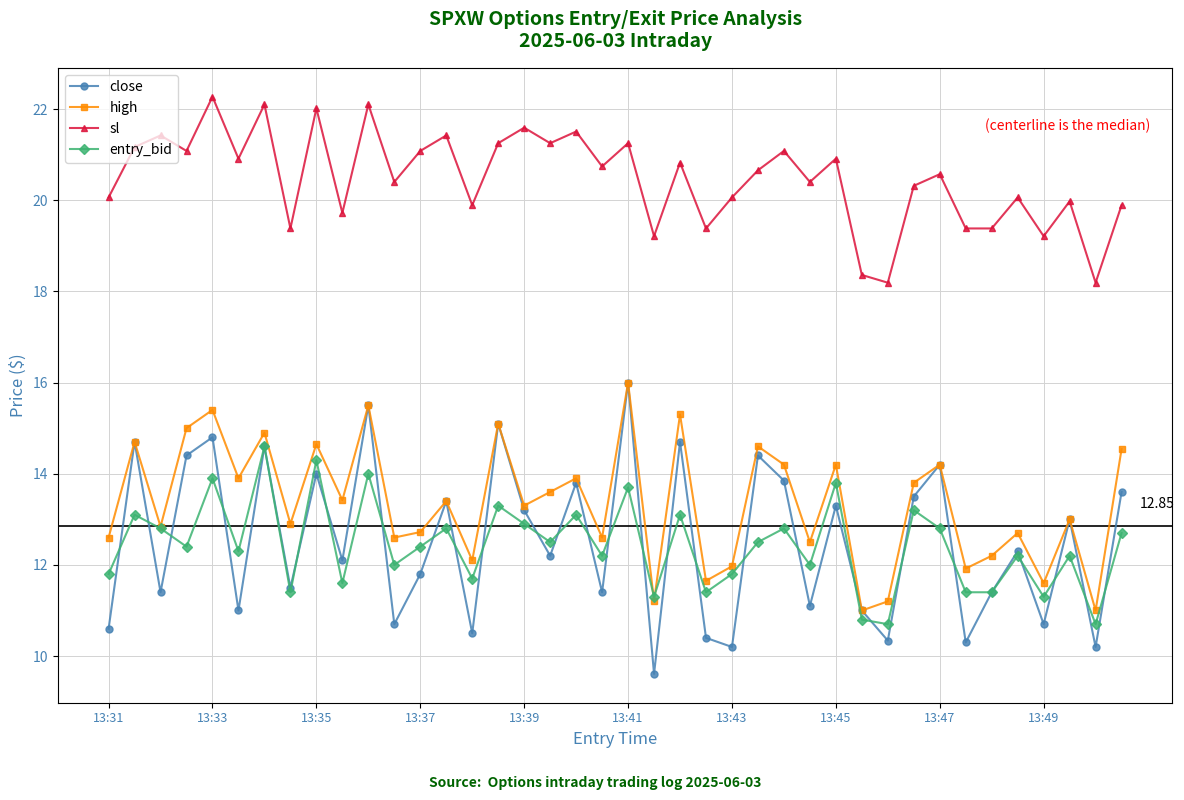

True or false: high has more than 0 interior local peaks.

True